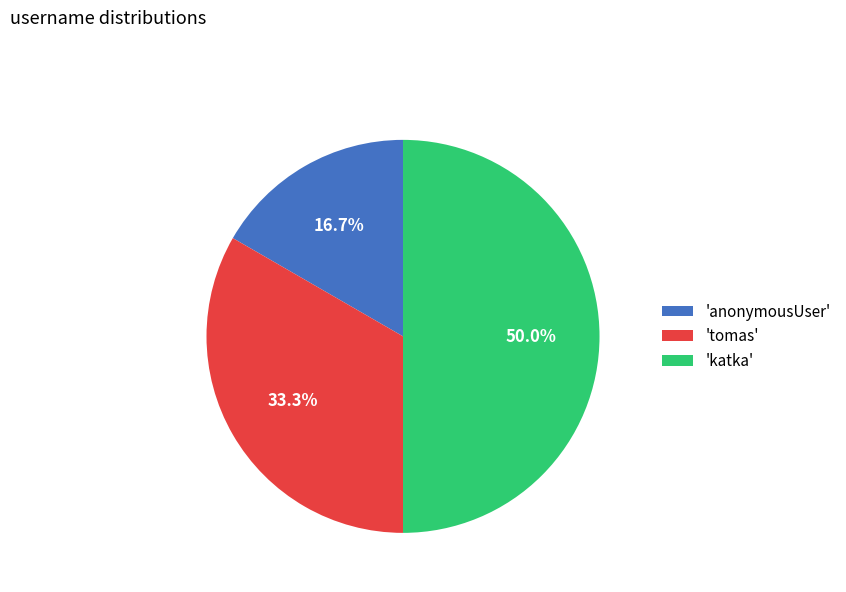

Which category has the smallest portion of the pie?

'anonymousUser'